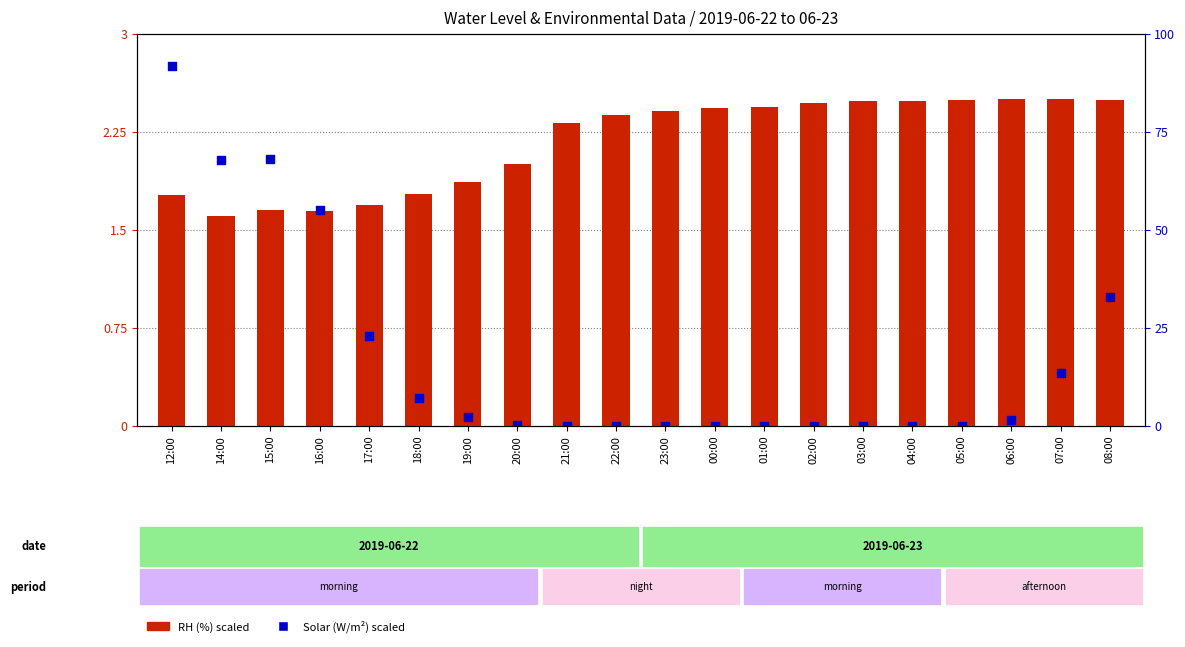

At which category is the sum across all series the highest?

12:00